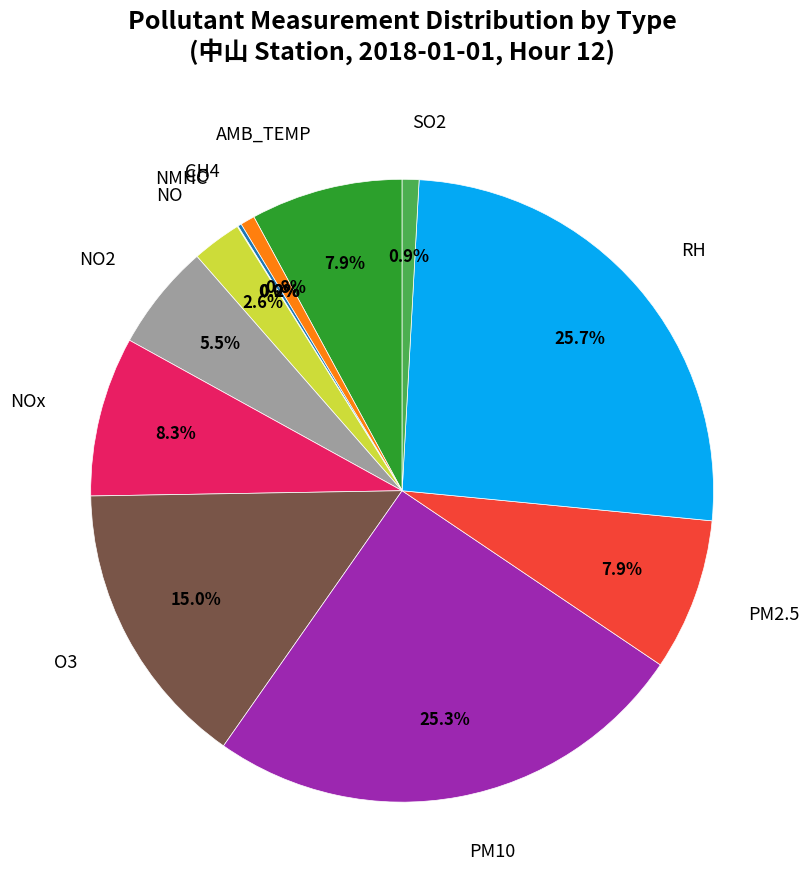

Between PM10 and CH4, which is larger?

PM10